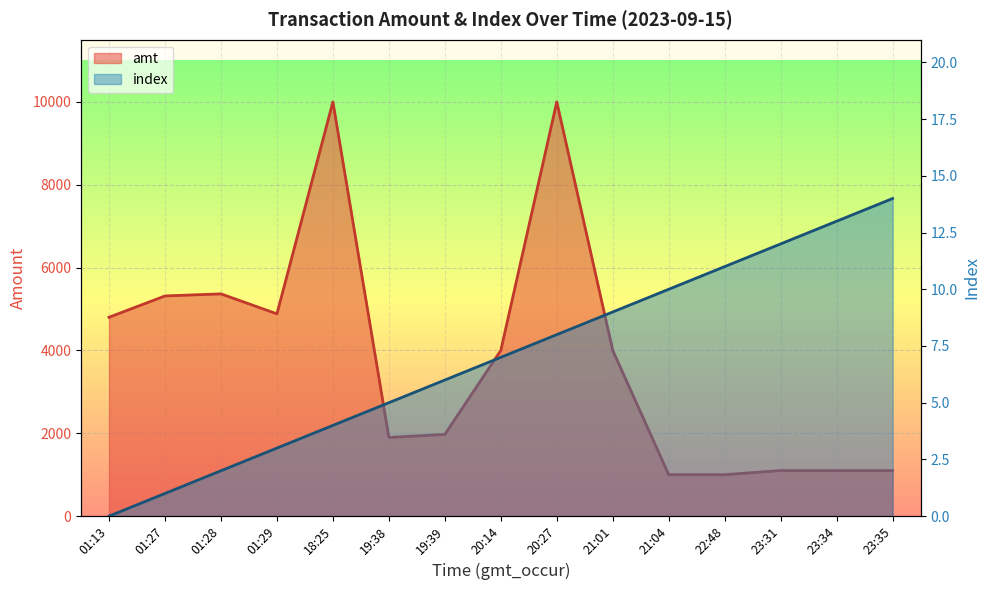

At how many categories does at least one series exceed 7597?

2